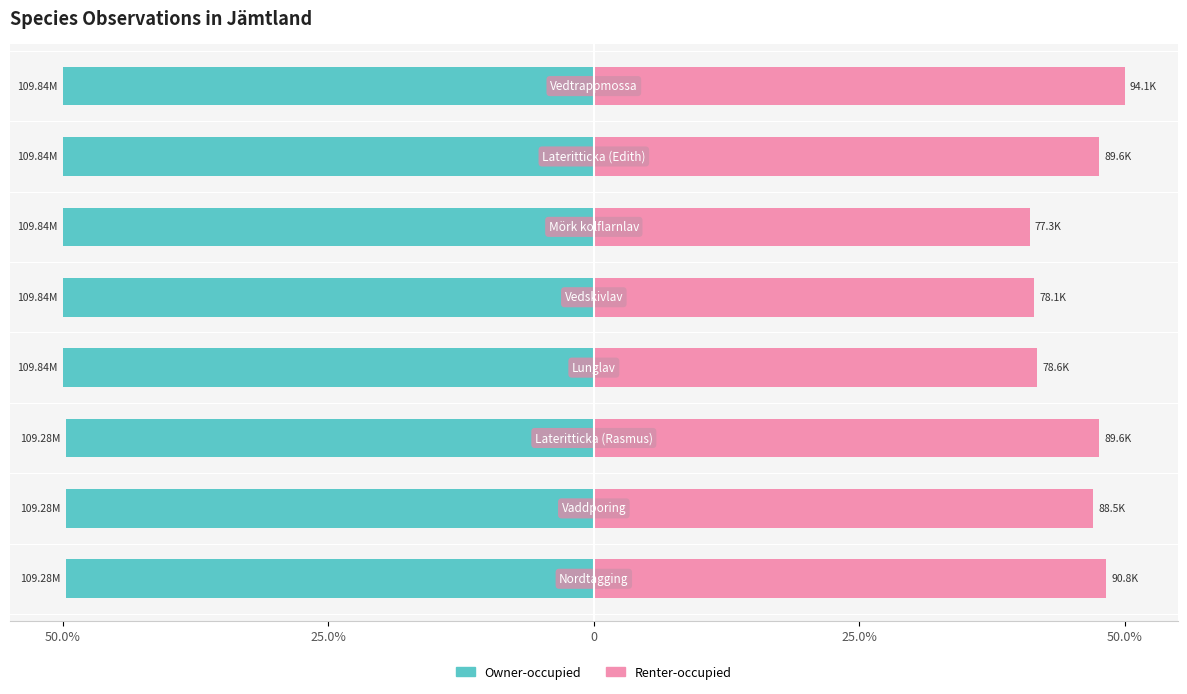

What is the value of the Renter-occupied bar at the 1st from the left?

48.3